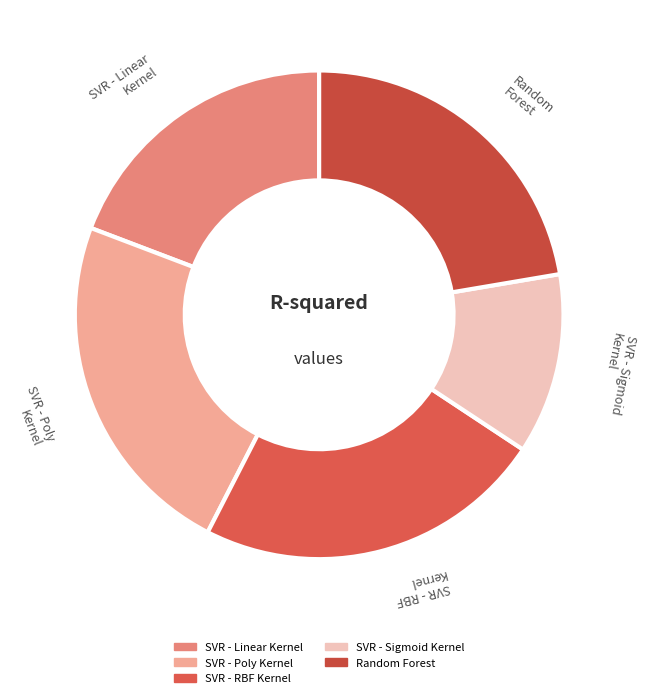

Is it true that SVR - Sigmoid Kernel is 12% of the pie?

True